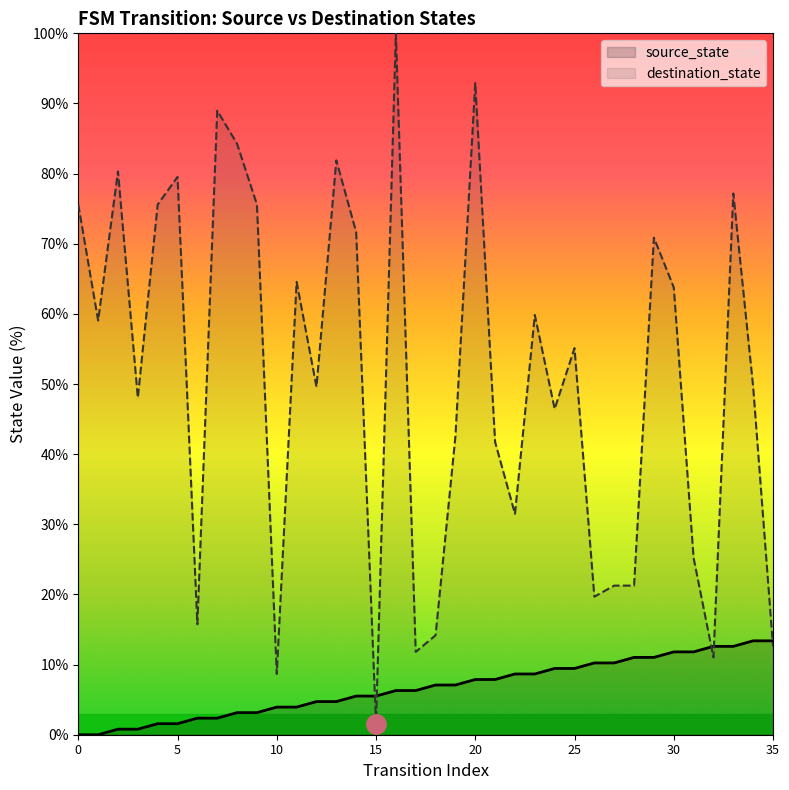

Which series has the largest range (max minus min)?

destination_state